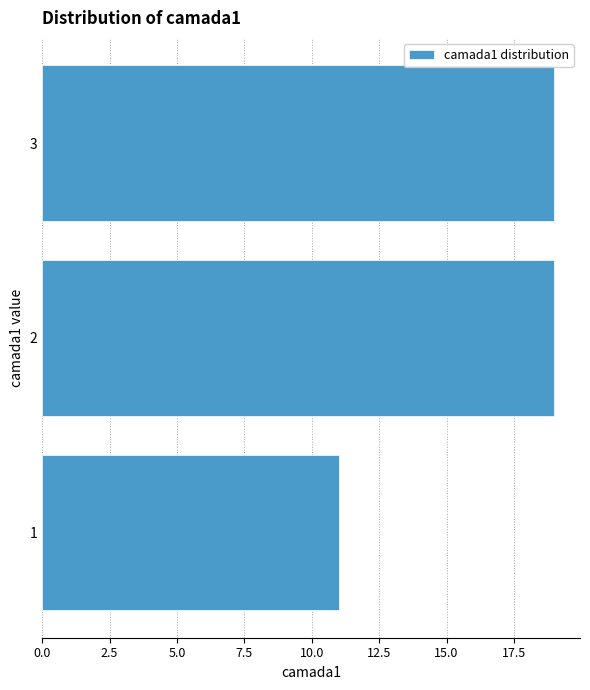

Reading top to bottom, what are all the values shown in this chart?

3=19	2=19	1=11